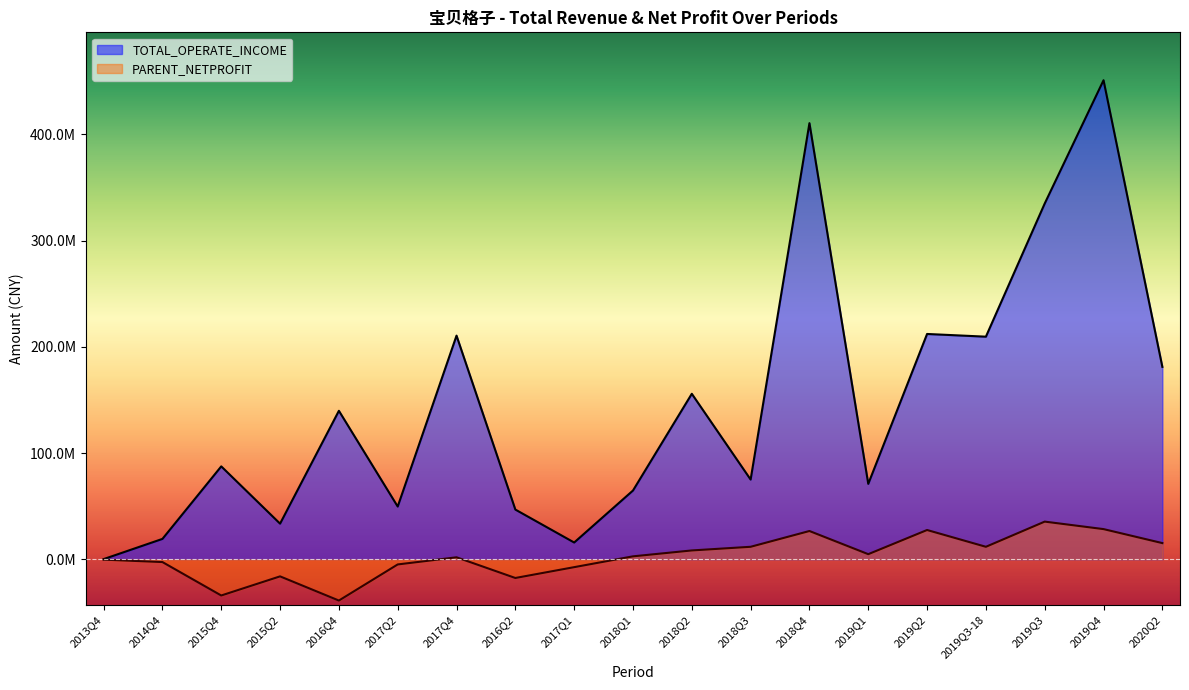

What position from the right is 2018Q3?

8